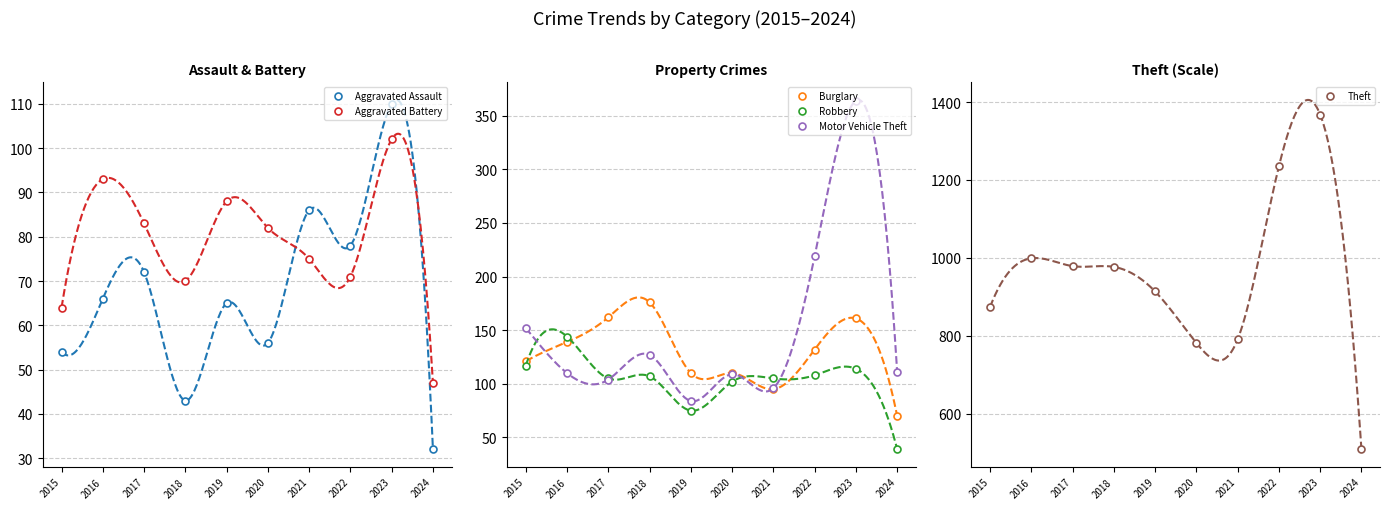

Reading left to right, list all the values displayed in this chart.

Aggravated Assault: 54	66	72	43	65	56	86	78	110	32
Aggravated Battery: 64	93	83	70	88	82	75	71	102	47
Burglary: 121	139	162	176	110	110	95	132	161	70
Motor Vehicle Theft: 152	110	104	127	84	109	96	219	364	111
Robbery: 117	144	105	107	75	102	105	108	114	39
Theft: 874	999	979	977	914	782	791	1235	1368	509